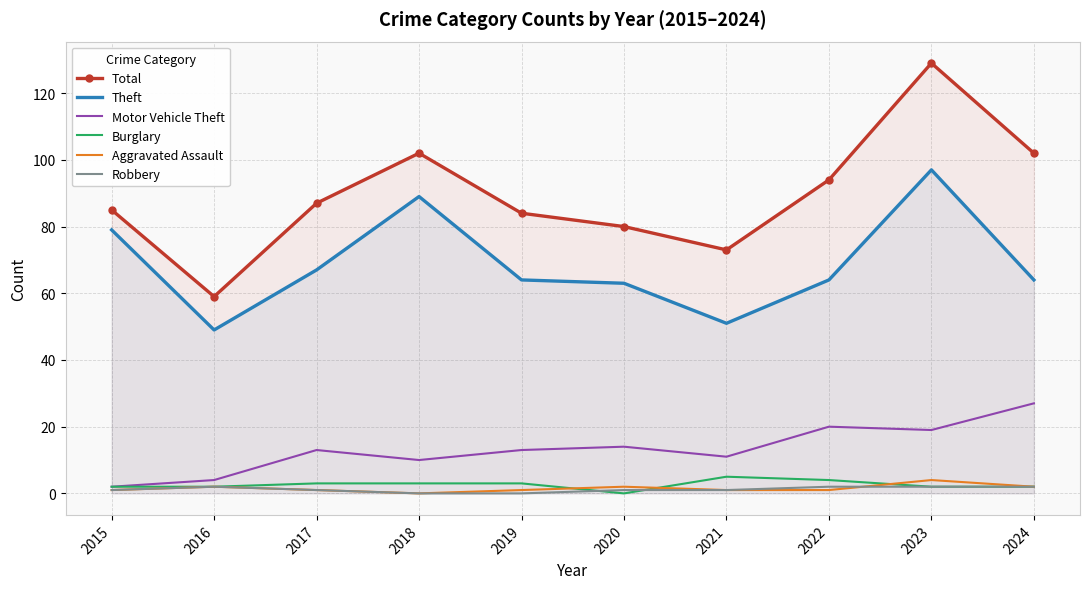

Is the value of Total at 2021 greater than the value of Aggravated Assault at 2024?

Yes